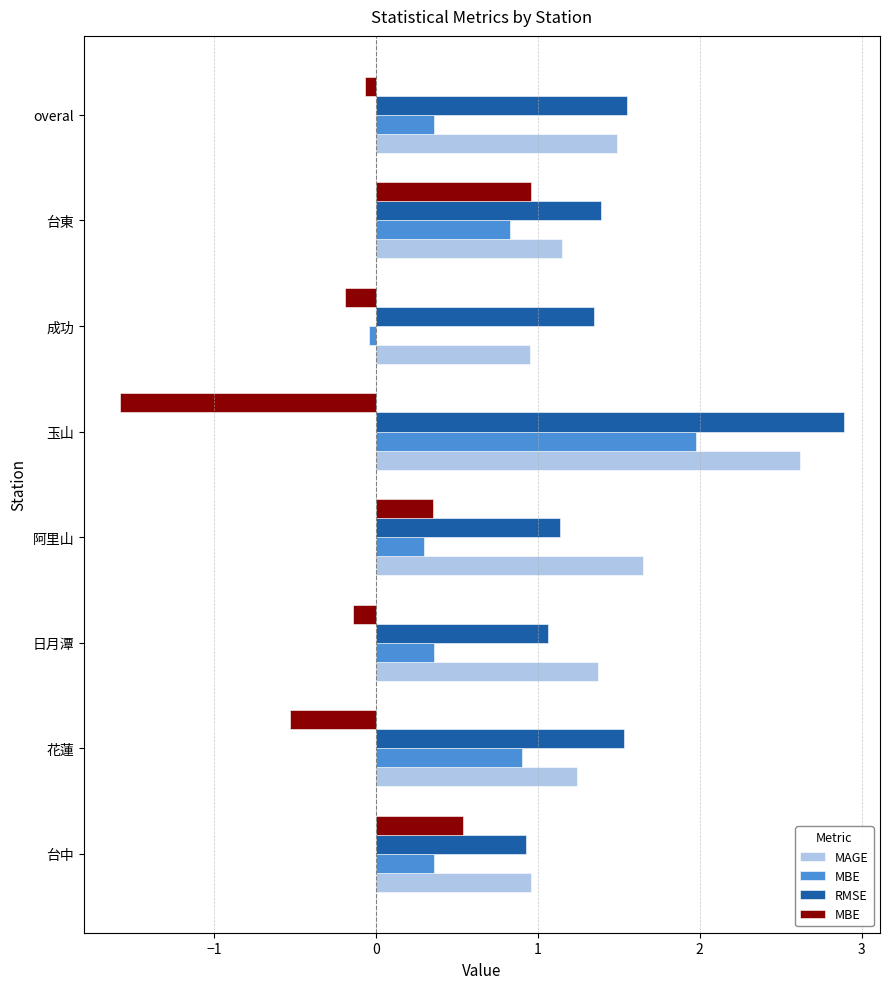

What is the difference between the MBE values at 阿里山 and overal?

0.4